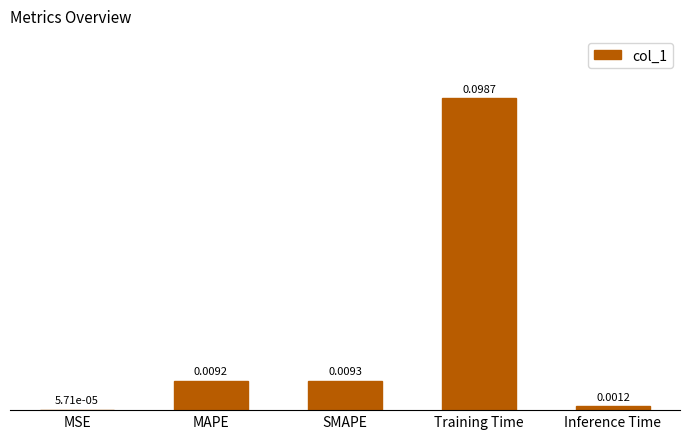

Which has a higher value, Inference Time or SMAPE?

SMAPE